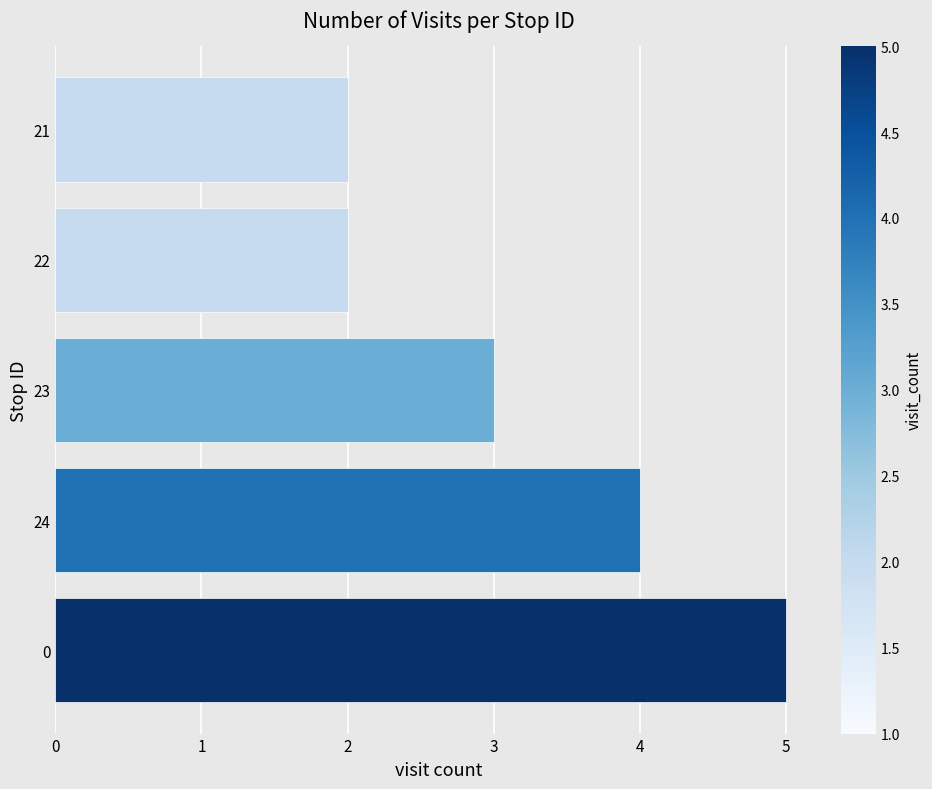

Count the number of categories in the chart.

5